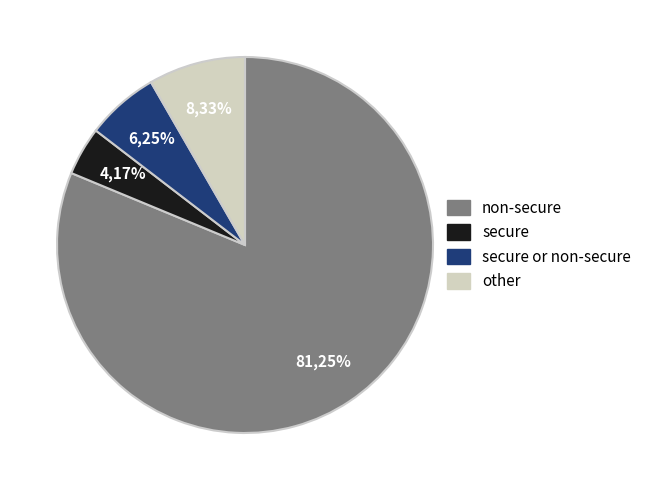

Rank the categories by value from highest to lowest.

non-secure, other, secure or non-secure, secure